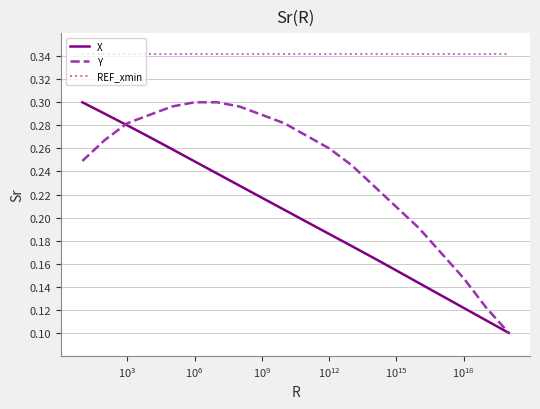

List the series in order of their overall mean, lowest first.

X, Y, REF_xmin